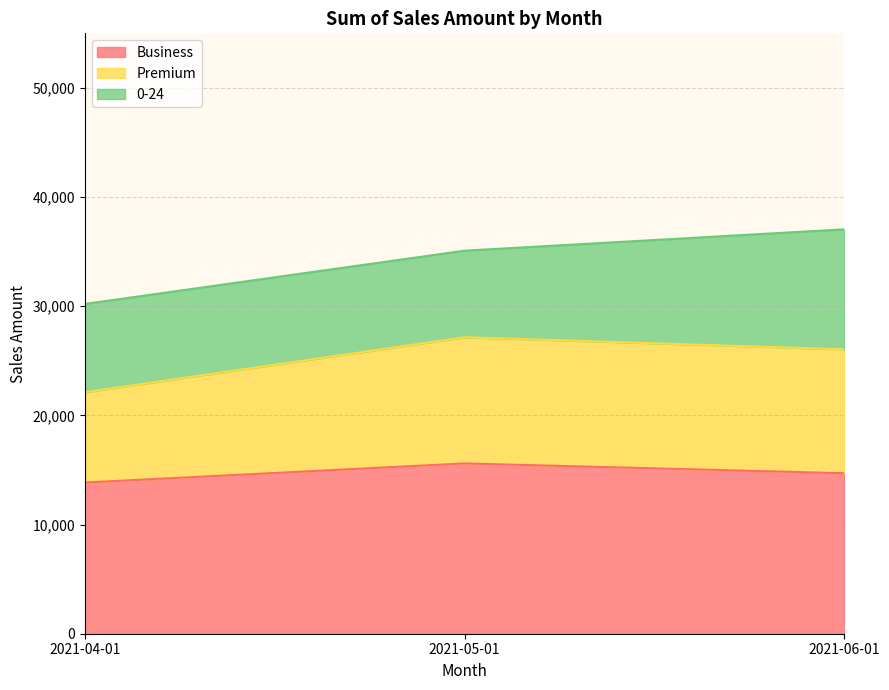

What is the total value across all series at 2021-04-01?

30210